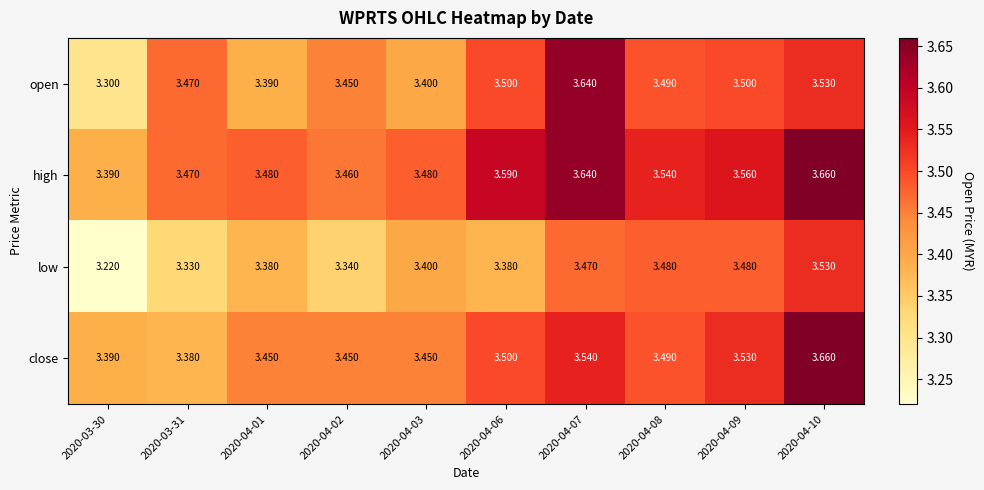

Rank the series at 2020-04-01 from lowest to highest value.

low, open, close, high